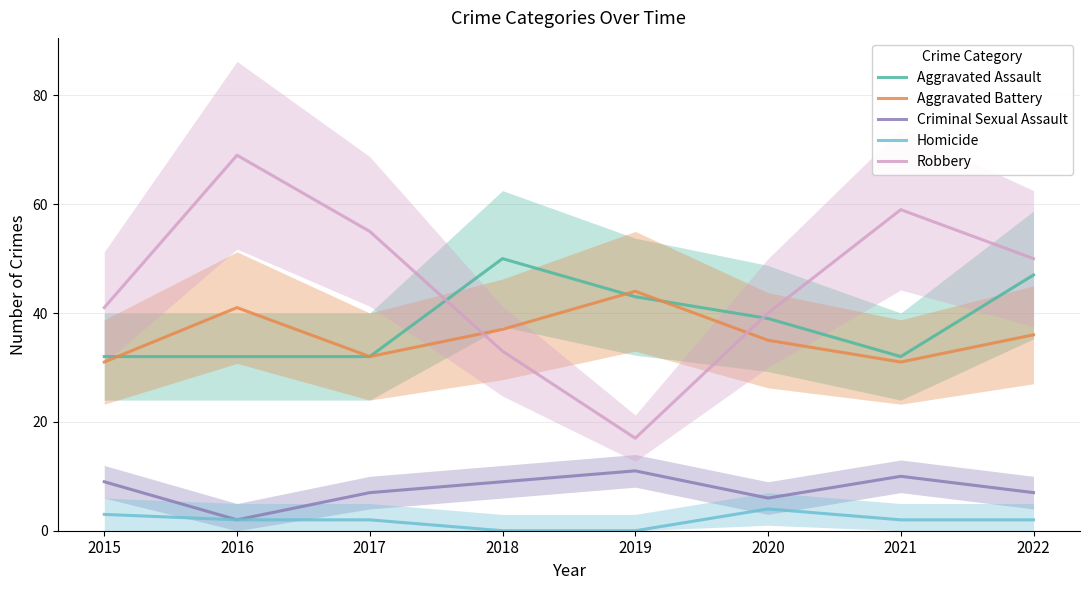

Where is the first local maximum for Robbery?

2016